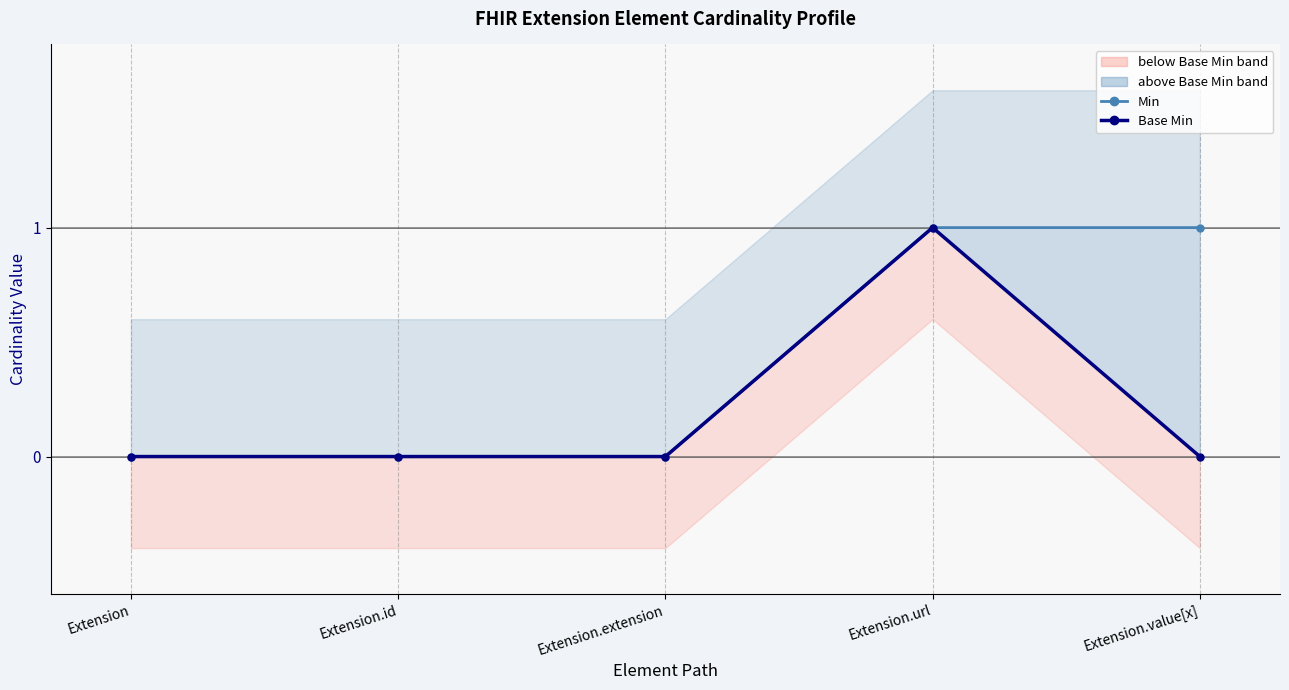

Reading left to right, what are all the values shown in this chart?

Min (element): 0	0	0	1	1
Base Min: 0	0	0	1	0